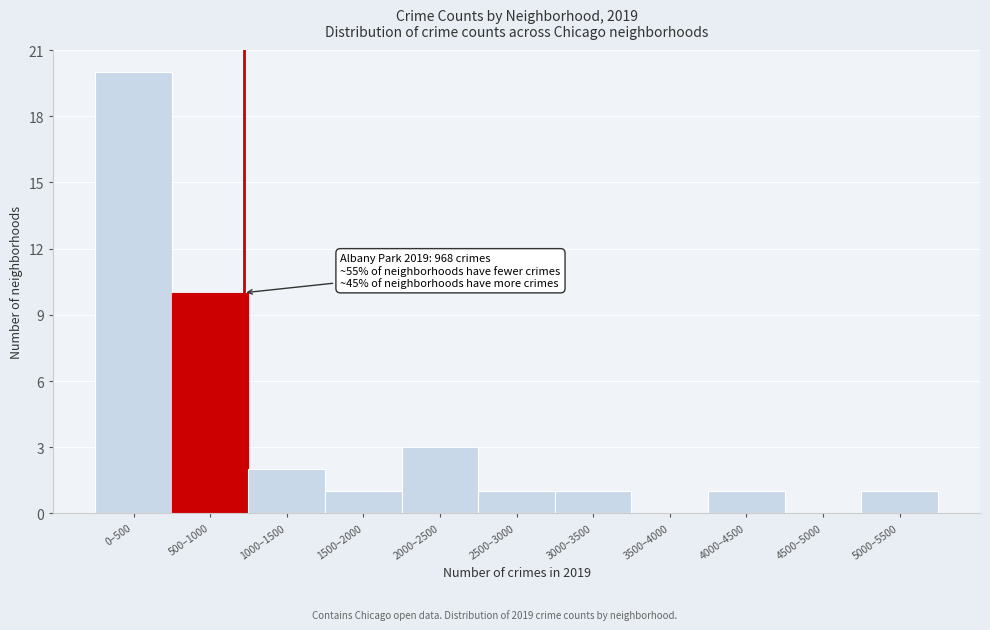

Reading left to right, list all the values displayed in this chart.

0–500=20	500–1000=10	1000–1500=2	1500–2000=1	2000–2500=3	2500–3000=1	3000–3500=1	3500–4000=0	4000–4500=1	4500–5000=0	5000–5500=1